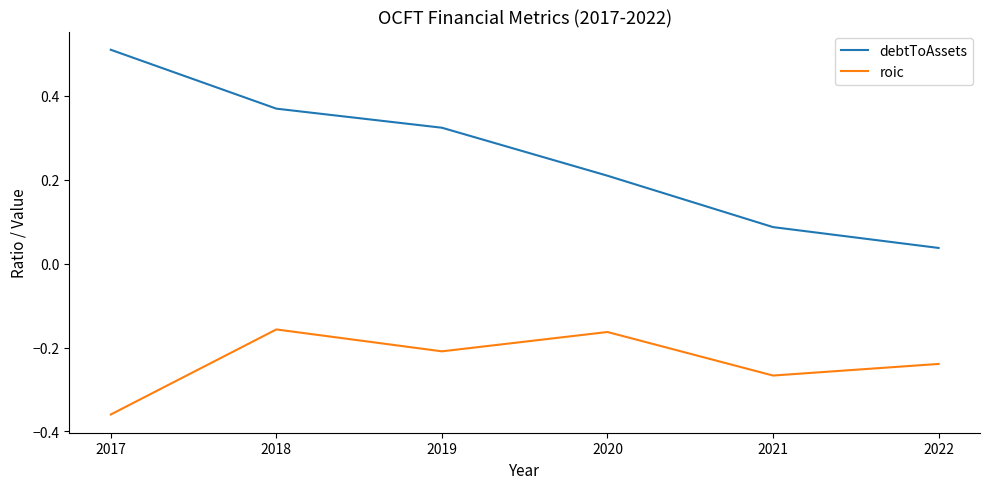

At how many categories does at least one series exceed 0?

6